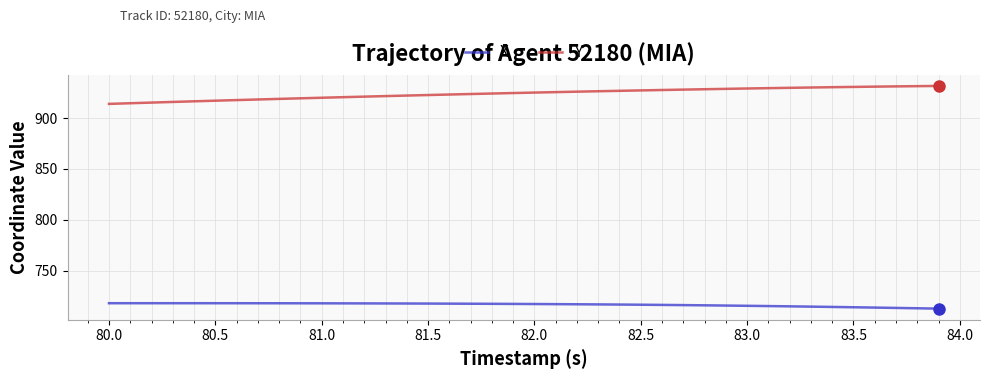

True or false: Y and X intersect in this chart.

False